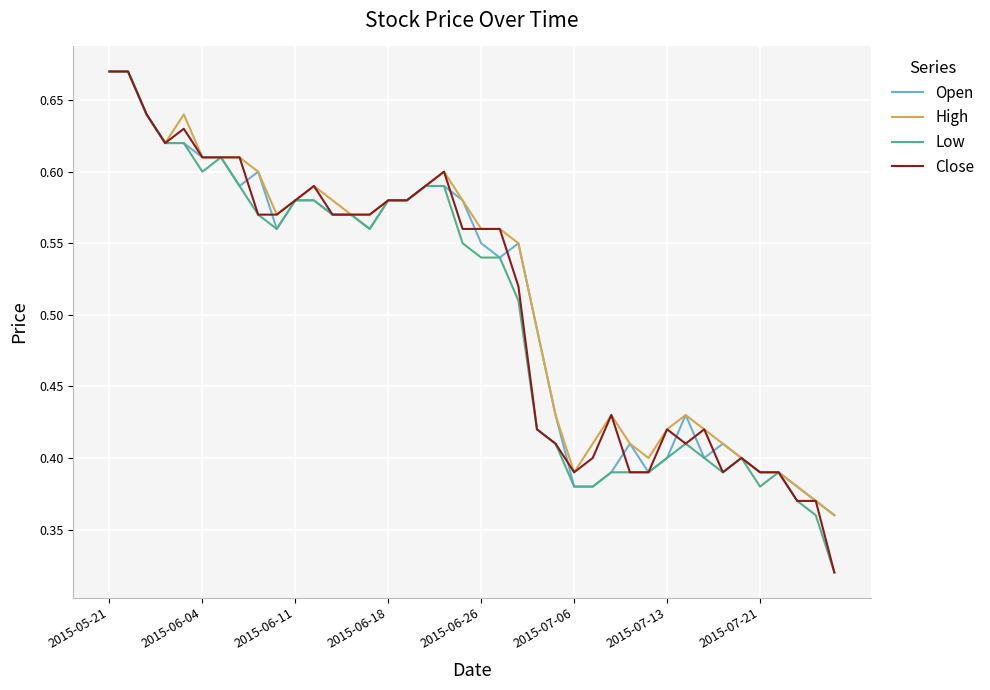

How many distinct data groups are displayed?

4